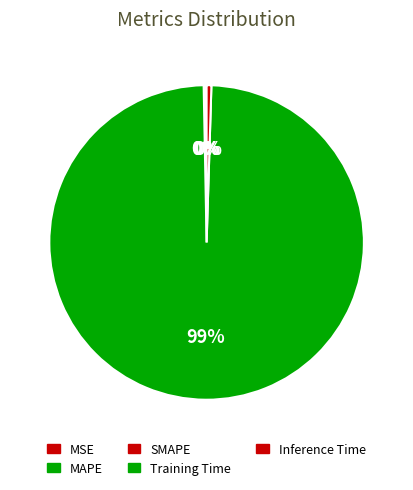

What is the smallest slice in the pie chart?

MSE